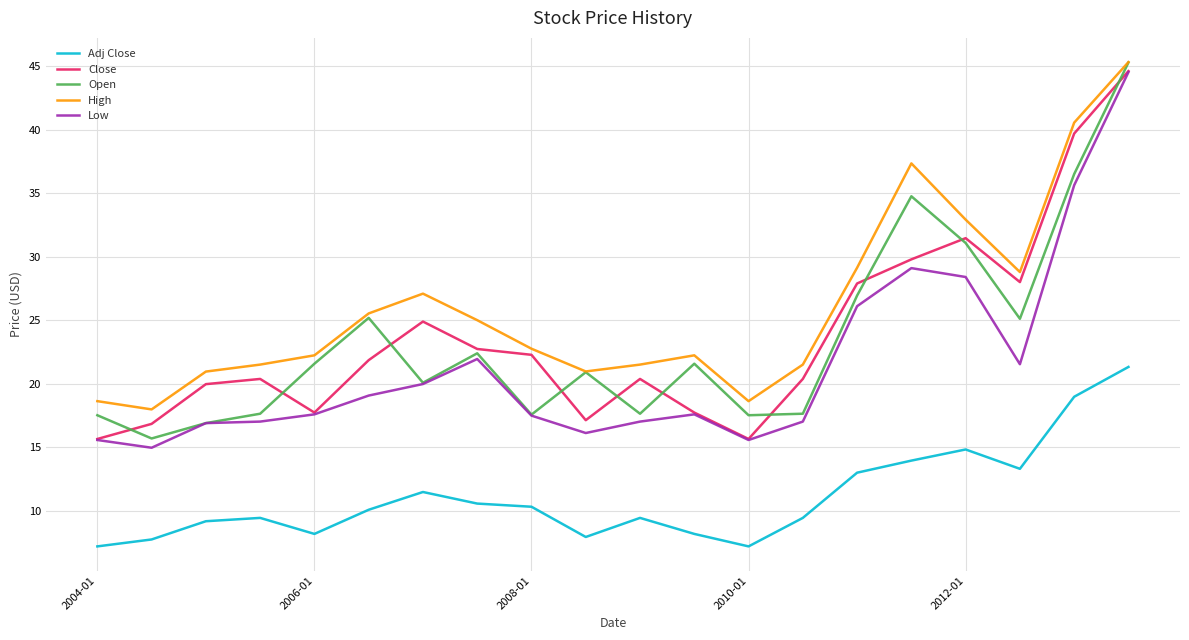

What is the maximum value for Open?

45.3